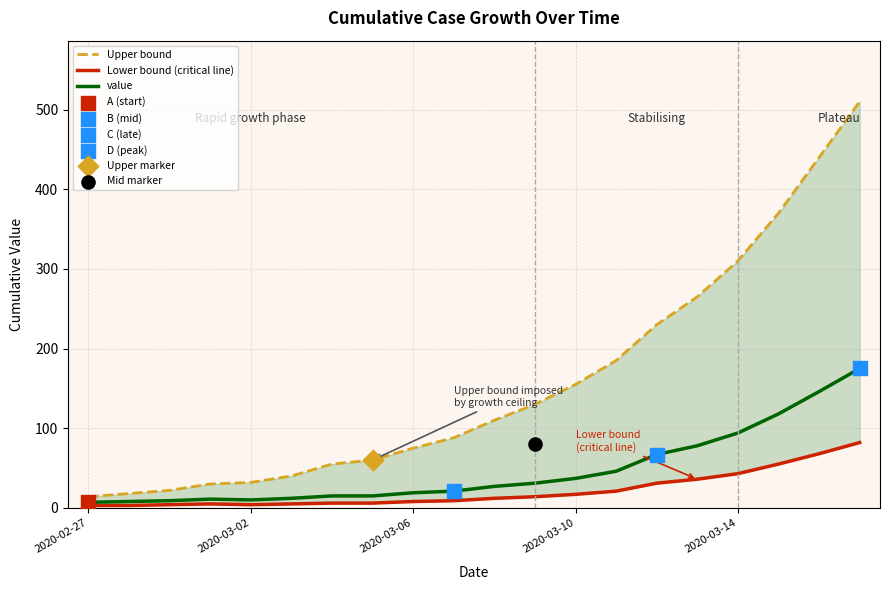

Which series reaches the maximum Y coordinate?

Upper bound